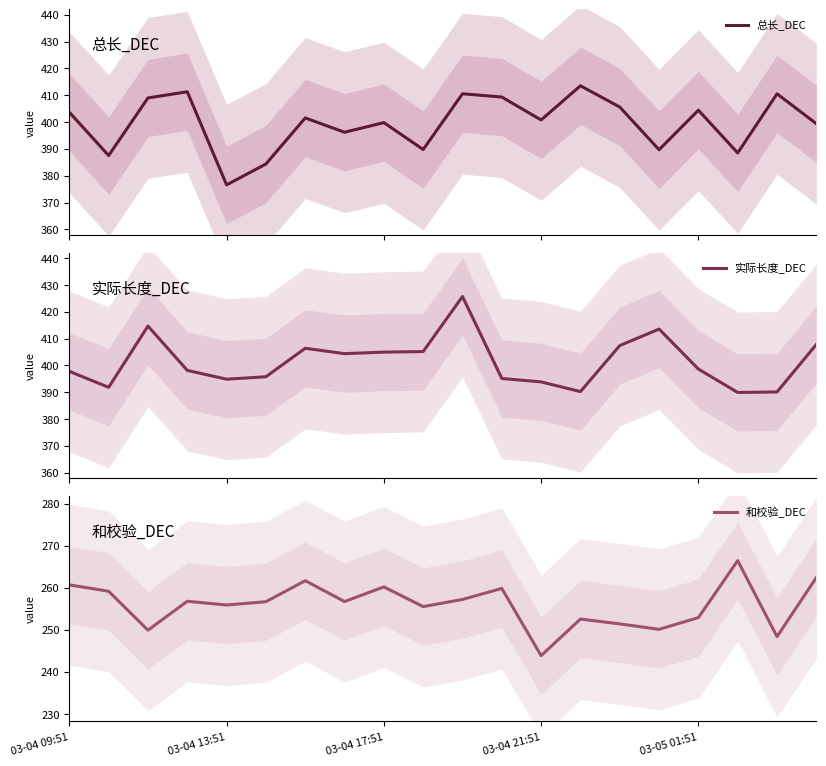

Which series has the largest total across all categories?

实际长度_DEC